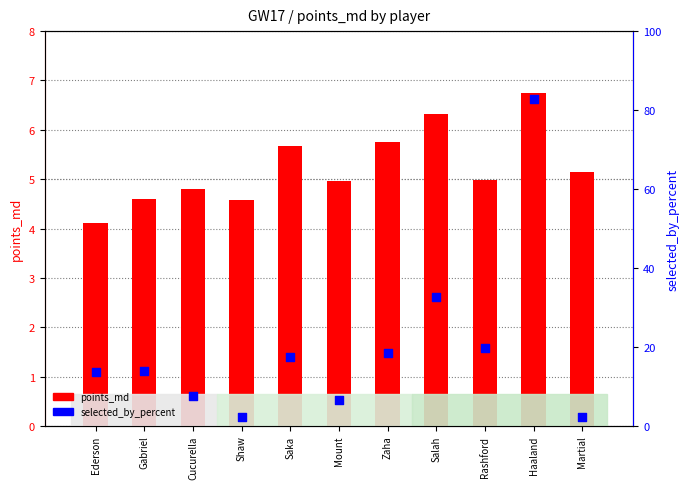

At which category is the sum across all series the highest?

Haaland